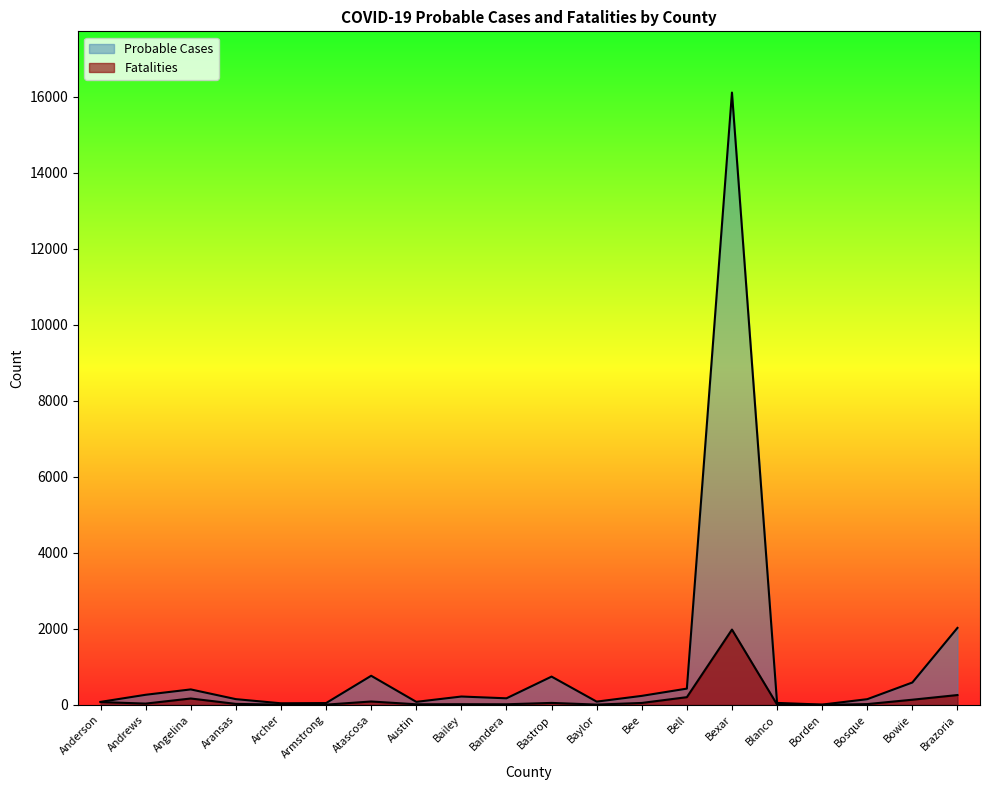

Which category has the highest value in the Probable Cases series?

Bexar